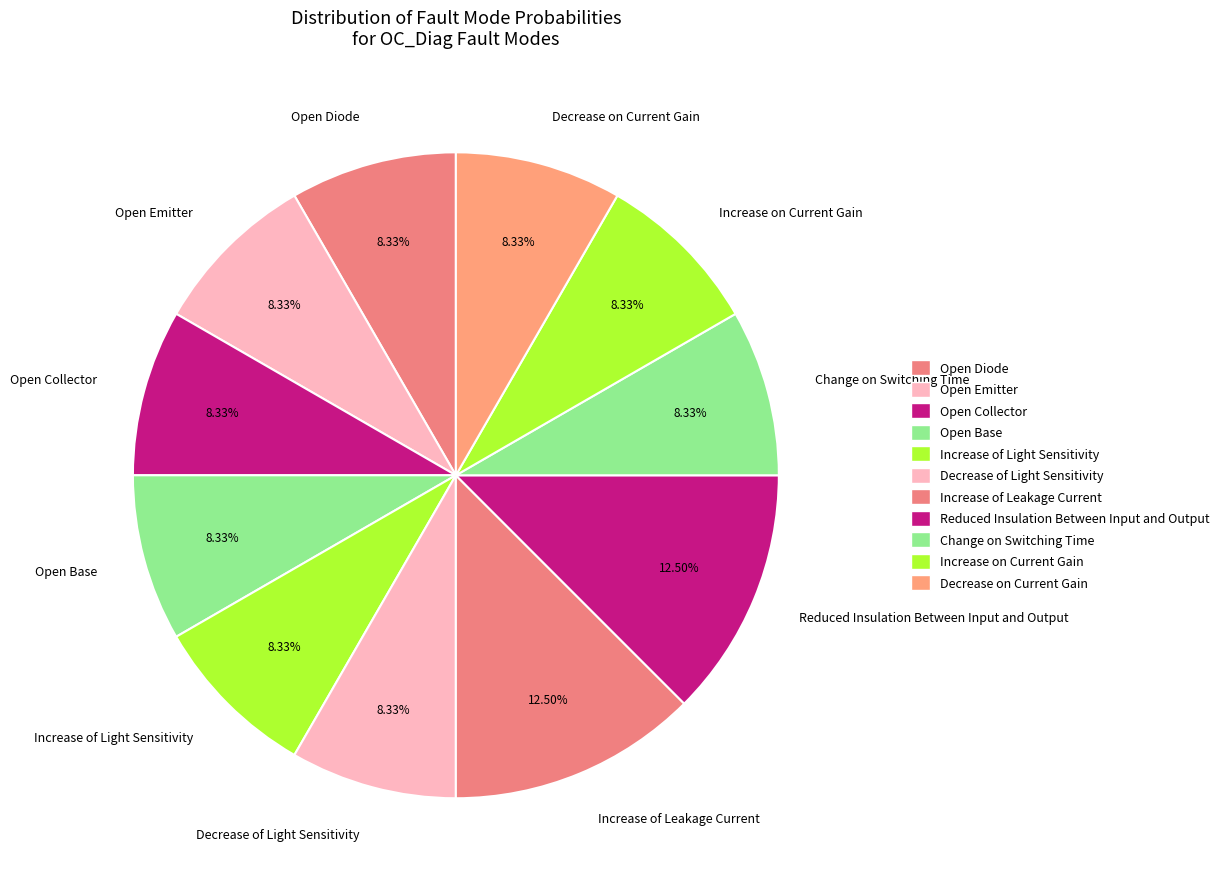

Is it true that Reduced Insulation Between Input and Output is 4% of the pie?

False